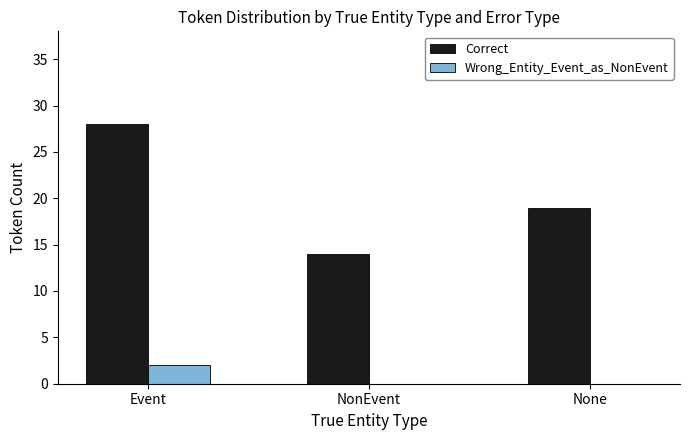

Which series has the largest total across all categories?

Correct